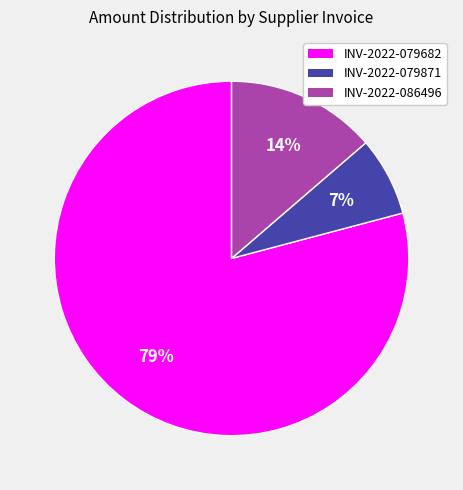

To the nearest percent, what percentage of the pie is INV-2022-079871?

7%